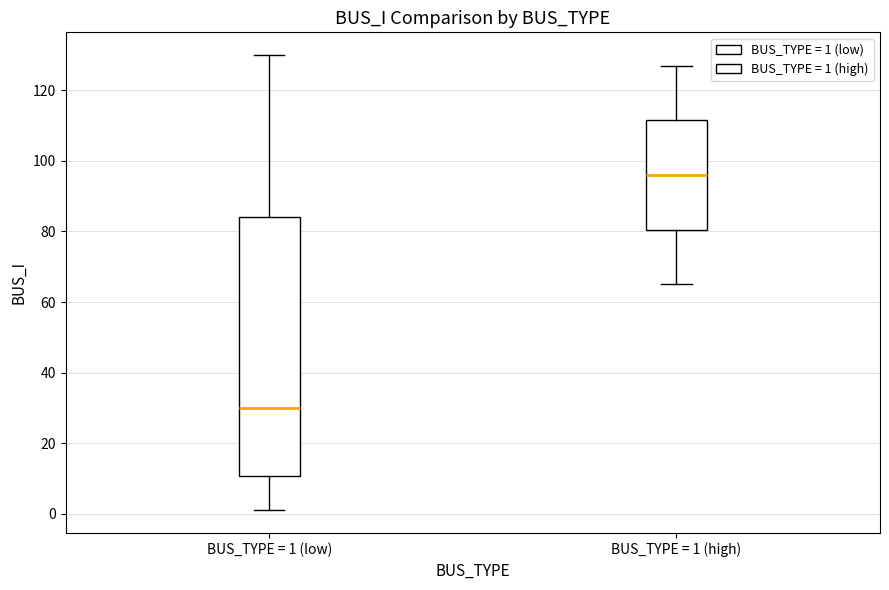

Reading left to right, read every box against the y-axis: the position of its median line, the range the box covers, and the ends of its whiskers. The values are not printed on the chart, so give them approximately, as read against the axis.

BUS_TYPE = 1 (low): median 30, box 10 to 84, whiskers 2 to 130
BUS_TYPE = 1 (high): median 96, box 80 to 112, whiskers 66 to 128